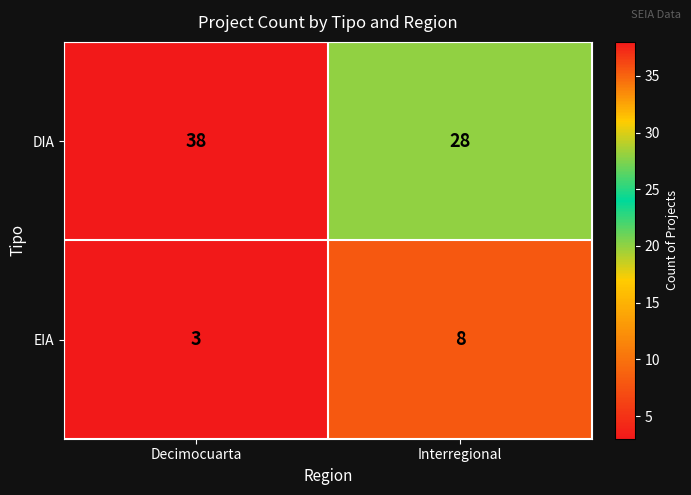

Reading left to right, transcribe all the data shown in this chart.

DIA: 38	28
EIA: 3	8